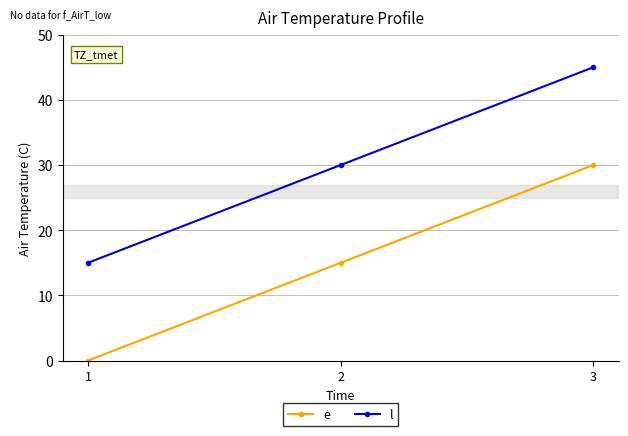

Reading right to left, extract all data points from this chart.

e: 3=30	2=15	1=0
l: 3=45	2=30	1=15